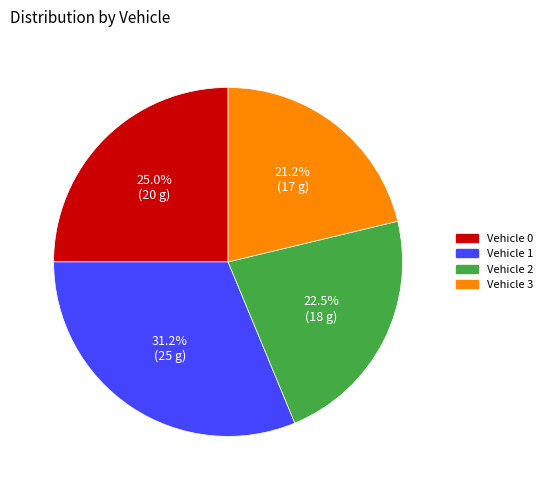

What is the smallest slice in the pie chart?

Vehicle 3